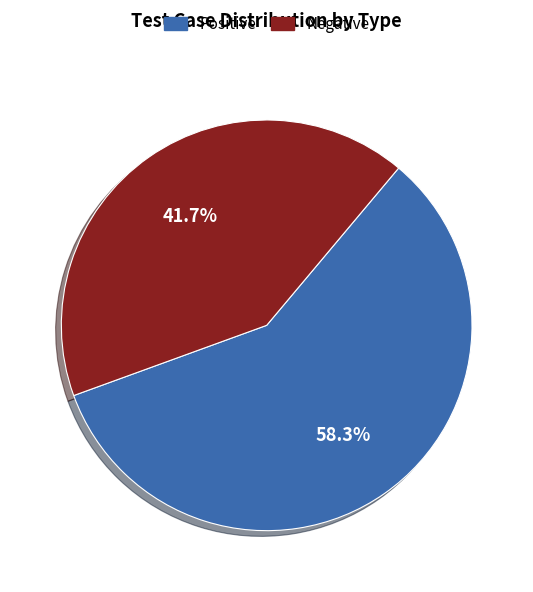

To the nearest percent, what portion does Negative represent?

42%